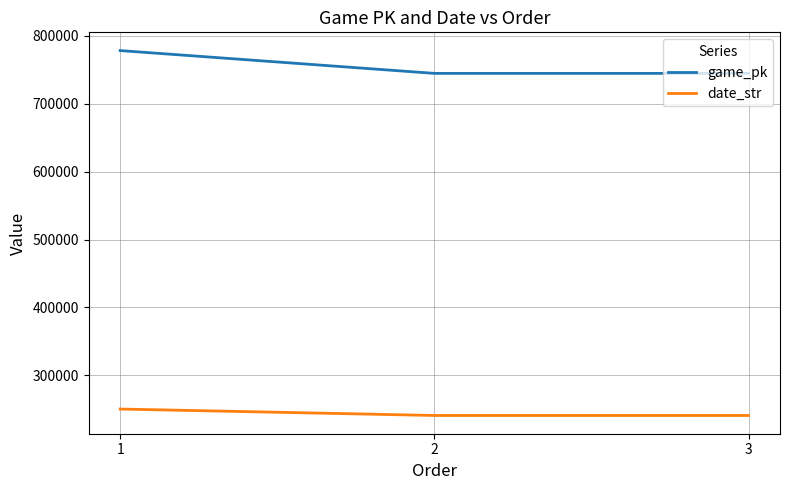

The value of date_str at 2 is 394607. True or false?

False